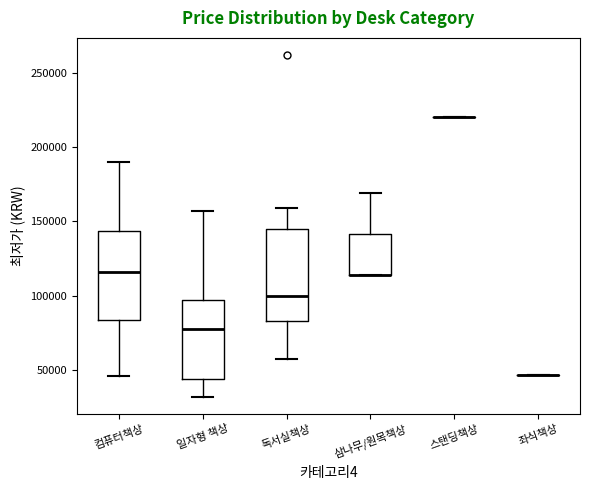

Reading left to right, transcribe this box plot: for each box, give where its median line is, the range the box spans, and where its two whiskers end, as read against the y-axis. The values are not printed on the chart, so give them approximately, as read against the axis.

컴퓨터책상: median 115000, box 85000 to 145000, whiskers 45000 to 190000
일자형 책상: median 80000, box 45000 to 95000, whiskers 30000 to 155000
독서실책상: median 100000, box 85000 to 145000, whiskers 55000 to 160000
삼나무/원목책상: median 115000 (drawn on the box's lower edge), box 115000 to 140000, whiskers 115000 to 170000
스탠딩책상: box collapsed to a line at 220000, whiskers 220000 to 220000
좌식책상: box collapsed to a line at 45000, whiskers 45000 to 45000